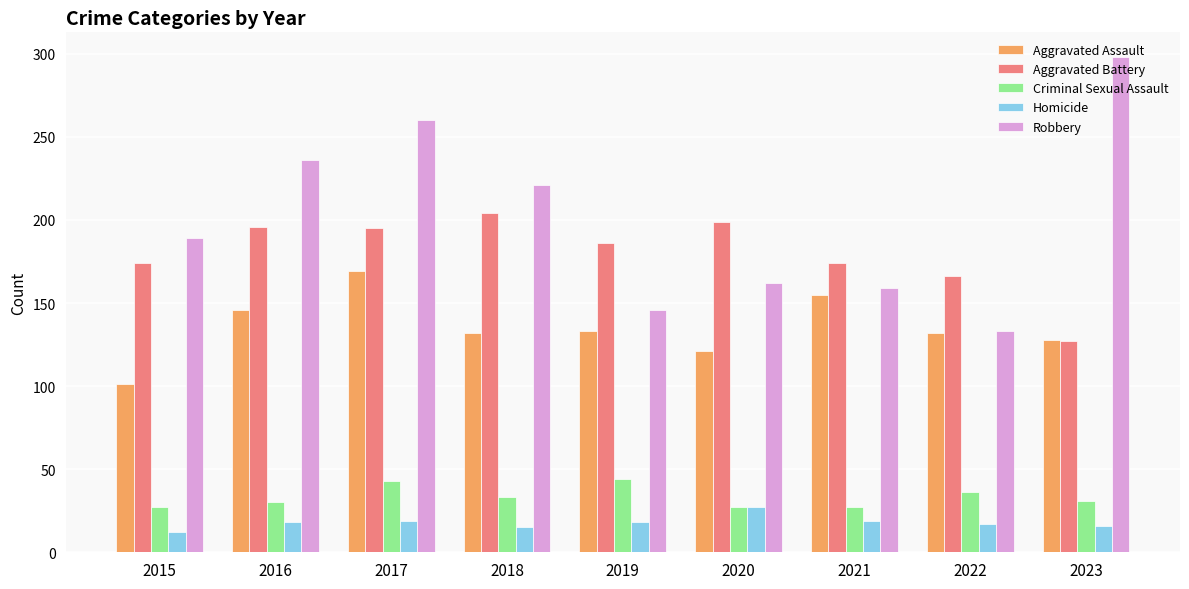

Between 2018 and 2022, which series saw the biggest shift?

Robbery